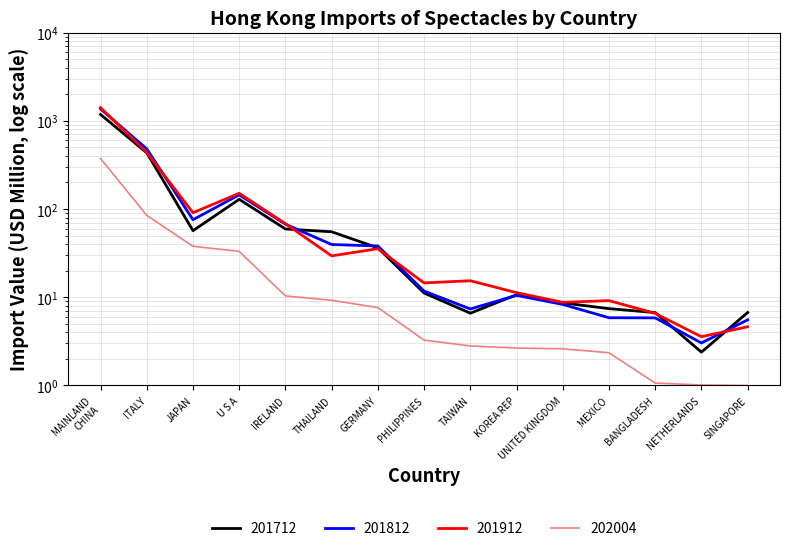

What is the spread (max minus min) of values at KOREA REP?

8.6